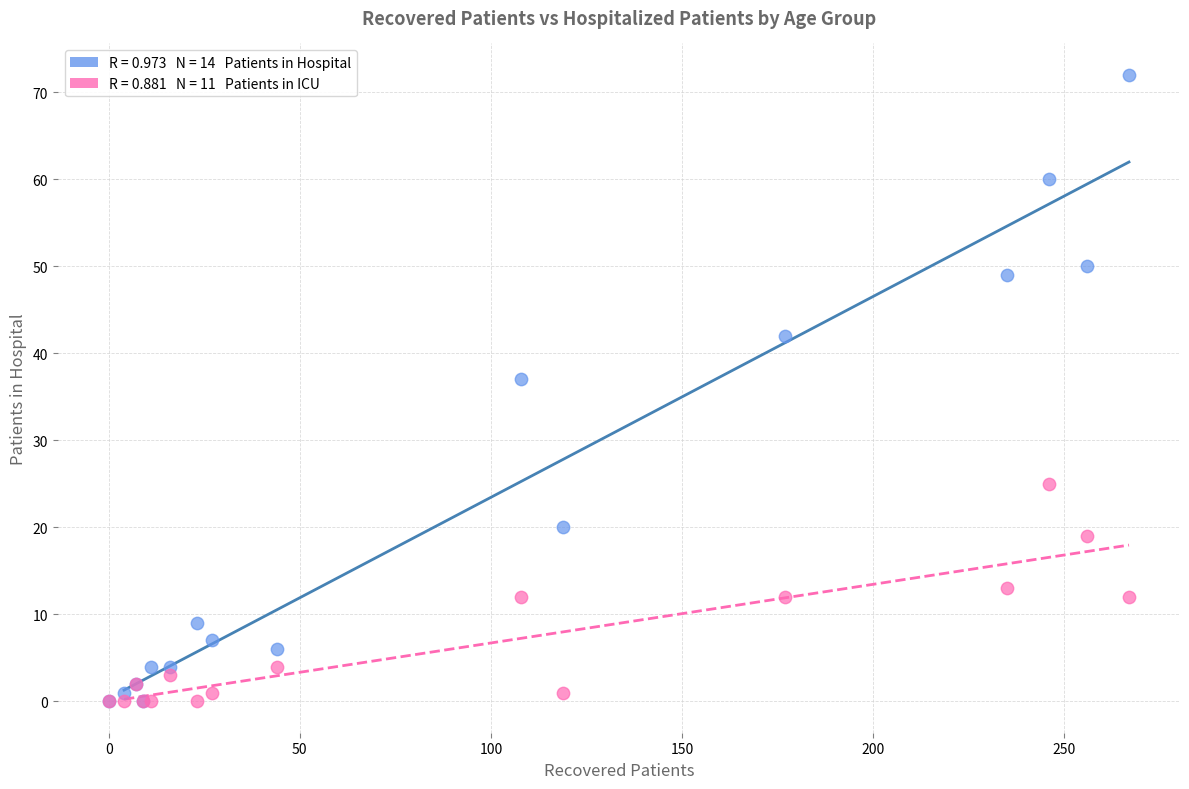

Across all series, what Y value is closest to 36?

37